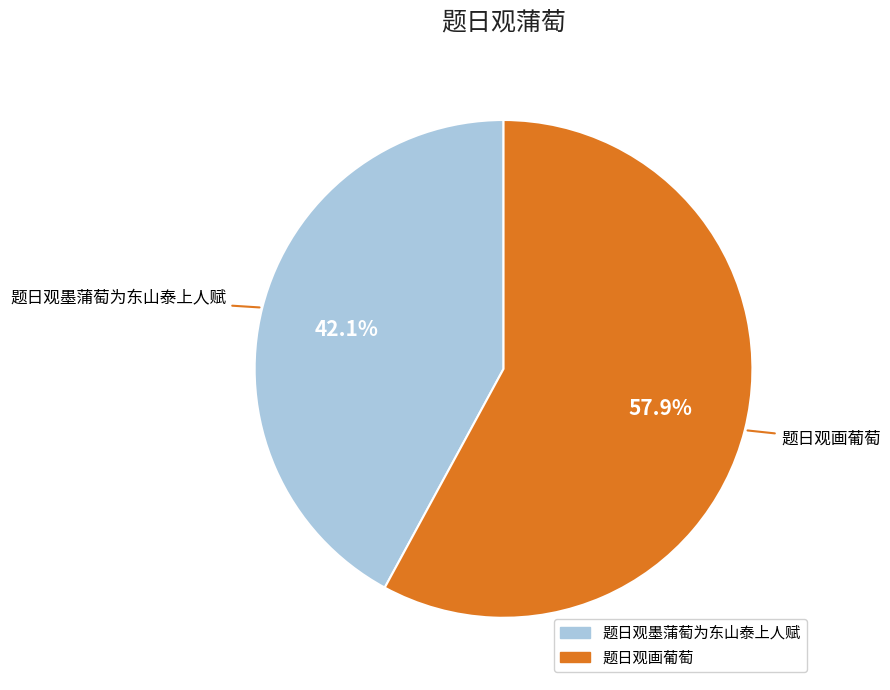

Combined, do 题日观画葡萄 and 题日观墨蒲萄为东山泰上人赋 account for over 50%?

Yes